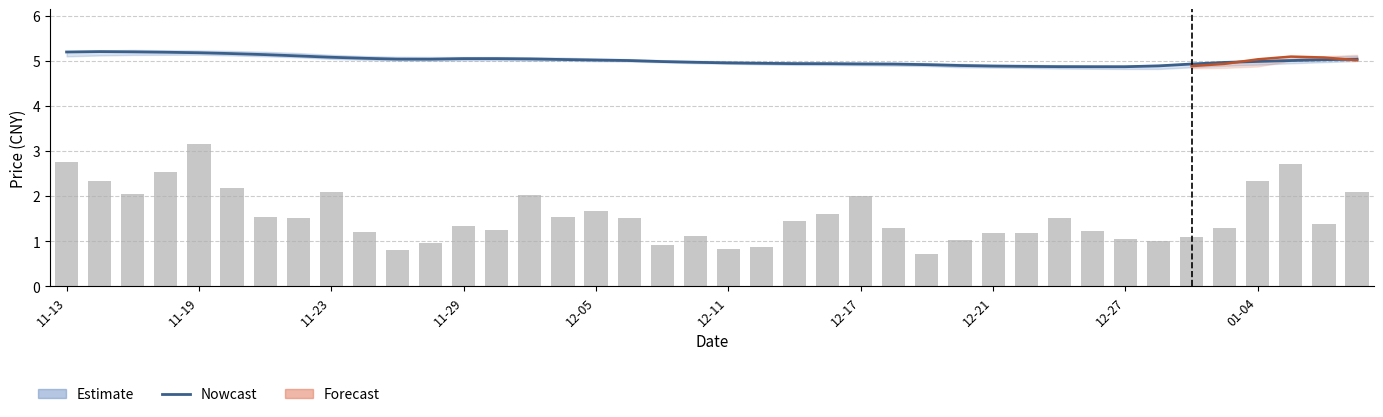

The value of Nowcast at 29 is 4.9. True or false?

True